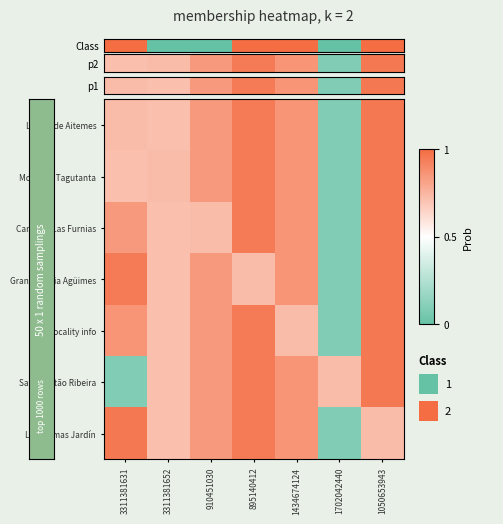

What is the greatest value displayed?

1.0